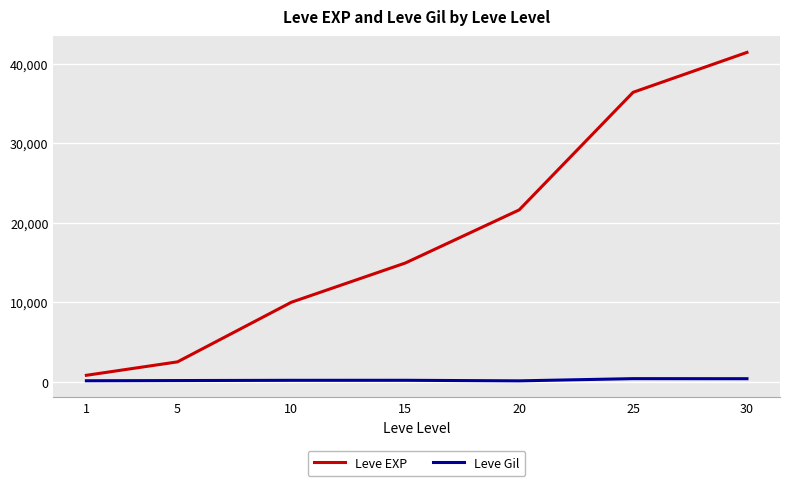

Is the value of Leve EXP at 5 greater than the value of Leve Gil at 1?

Yes